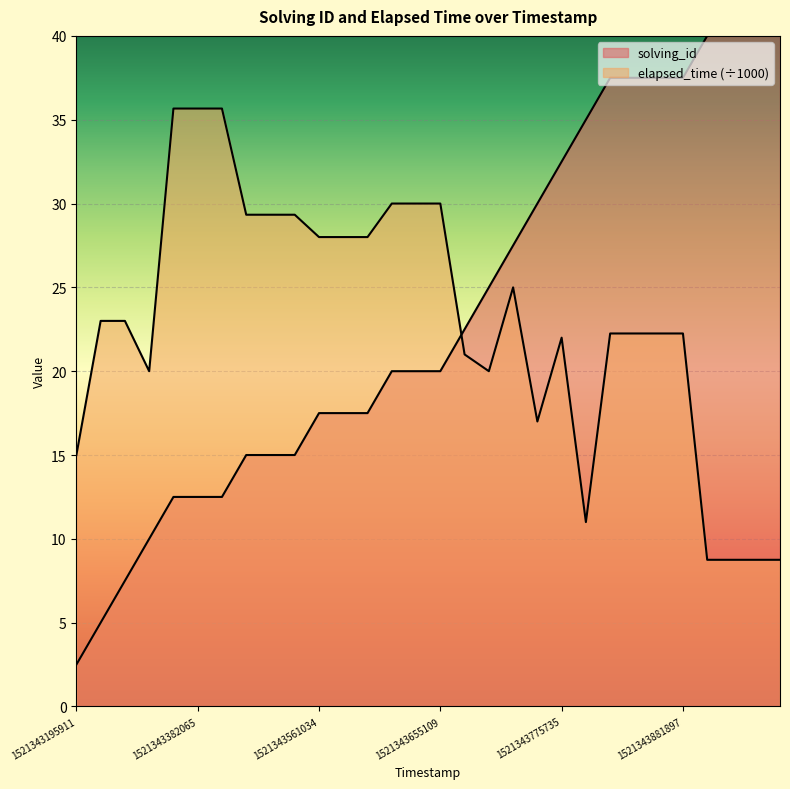

At which label does solving_id reach its peak?

1521343921110